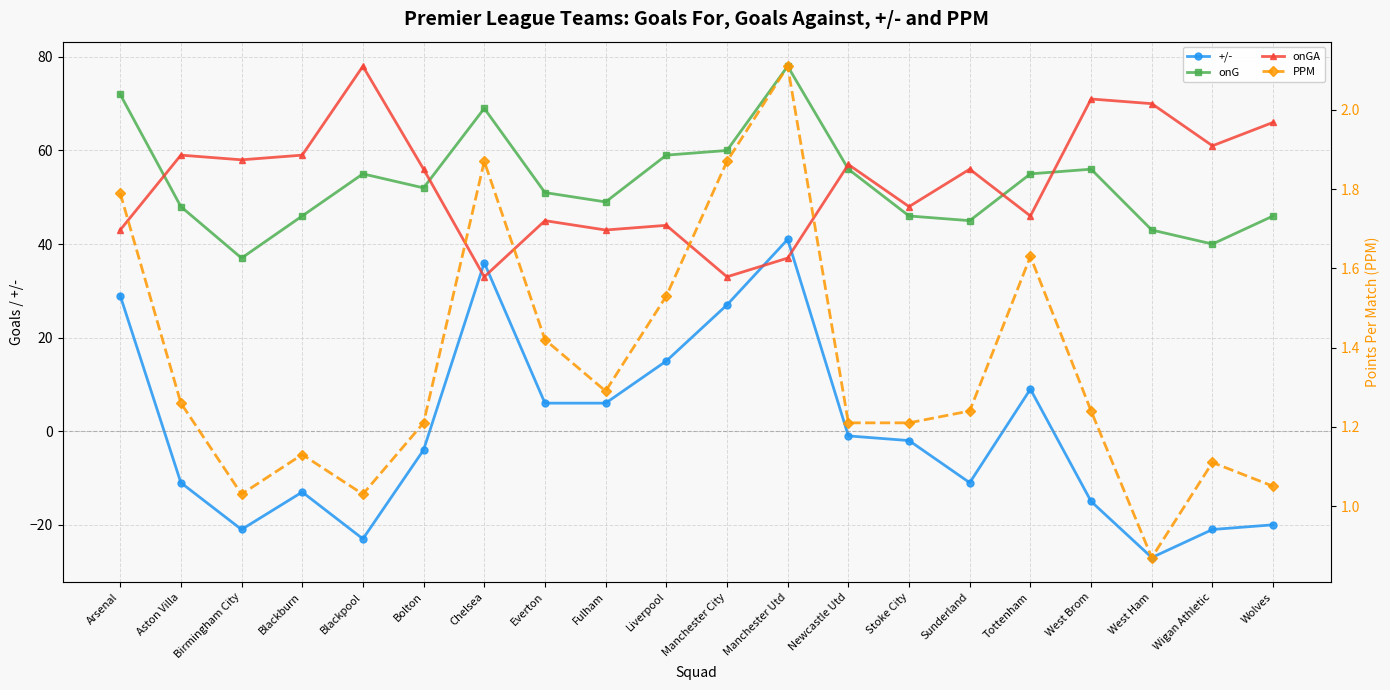

What is the total value across all series at Wolves?

93.0